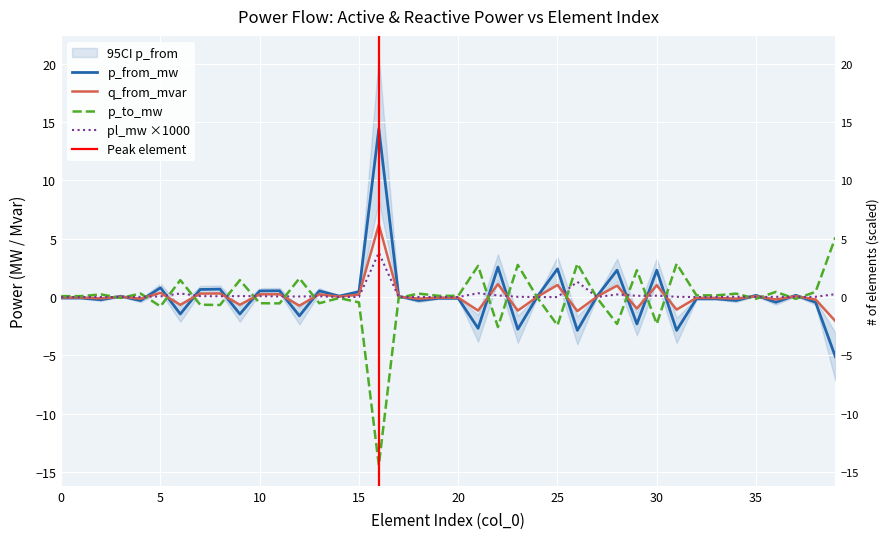

Is it true that p_to_mw equals 0.6 at 38?

False